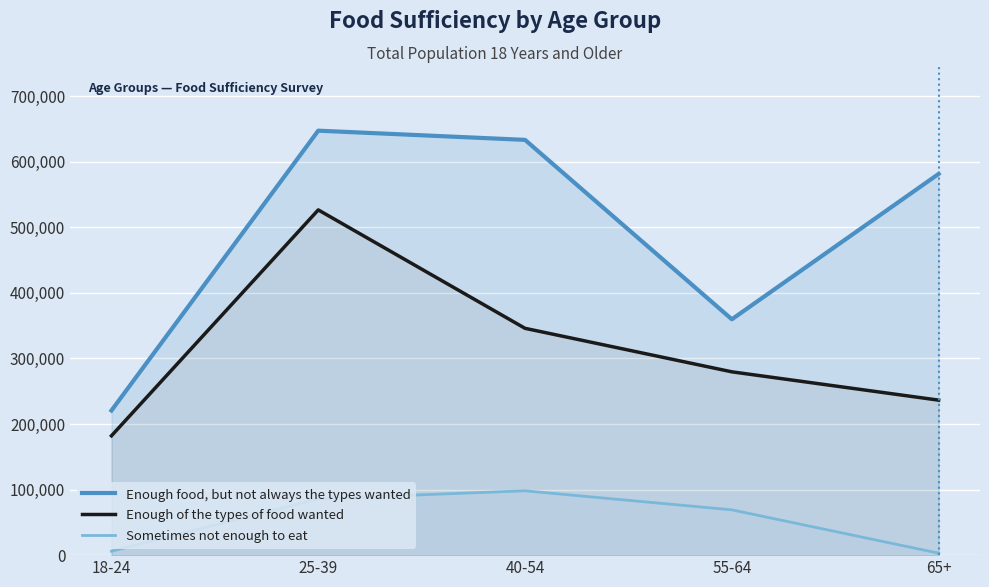

True or false: Enough of the types of food wanted has a value of 345835 at 40-54.

True